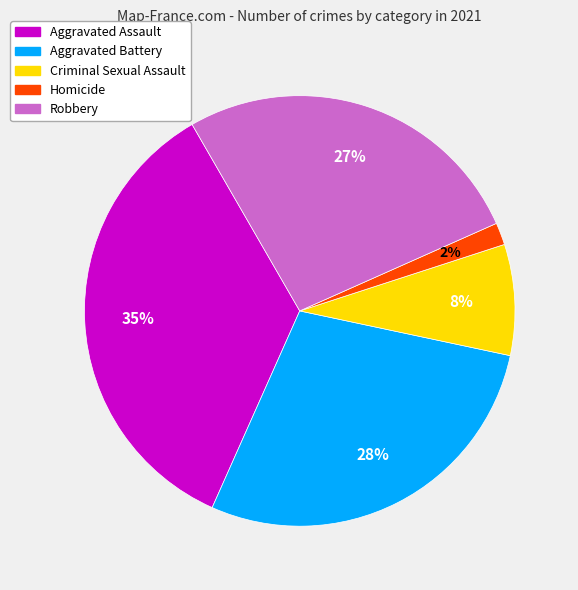

Do Homicide and Criminal Sexual Assault together represent more than half of the pie?

No